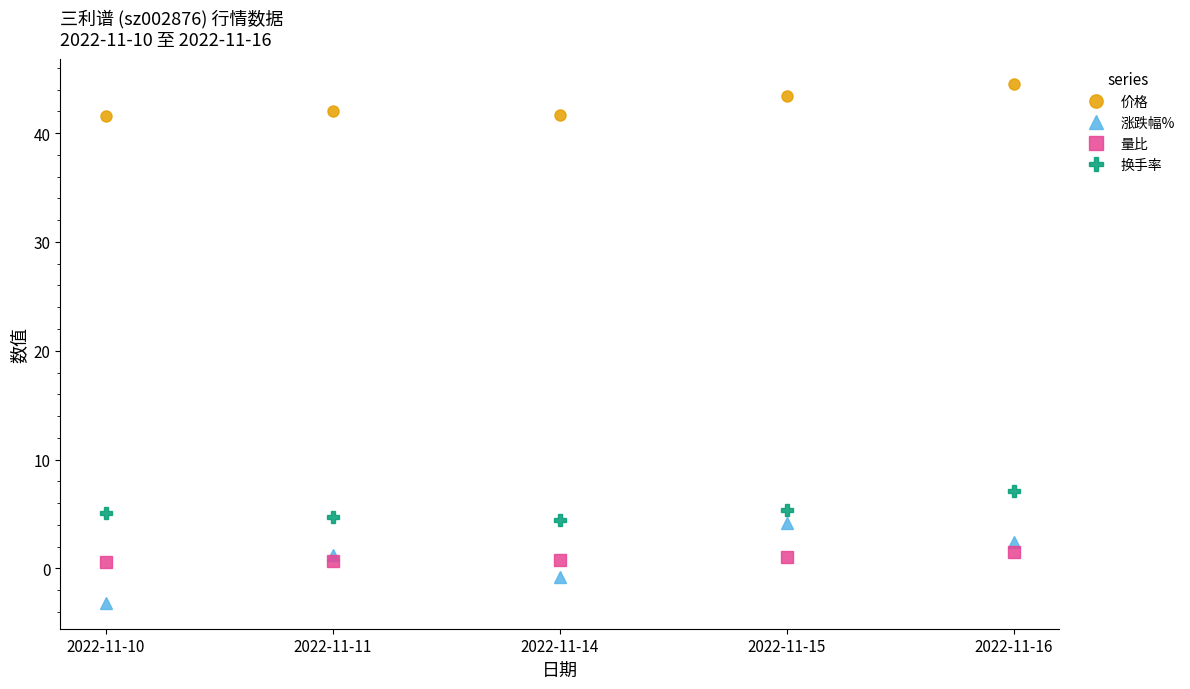

What is the spread (max minus min) of values at 2022-11-16?

43.0